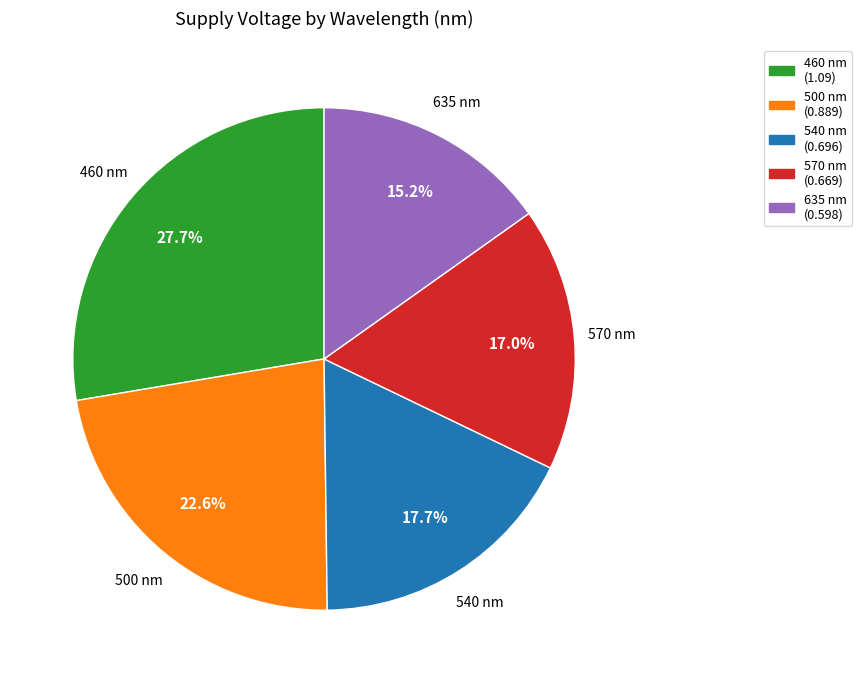

Does 540 represent more than half of the total?

No